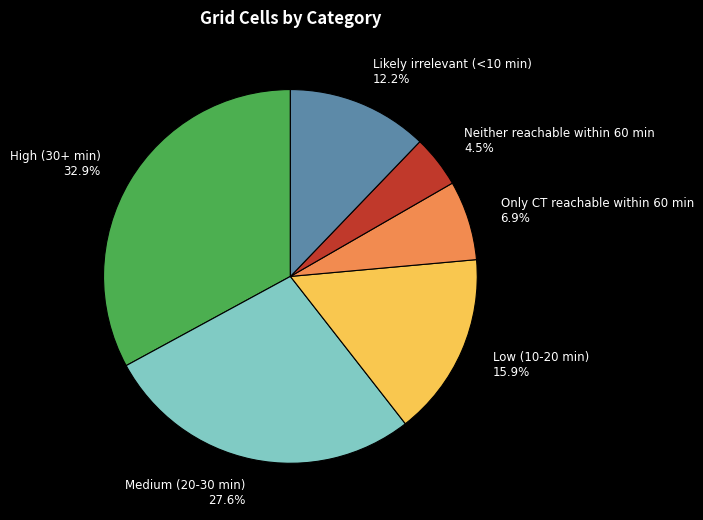

Does any single category account for the majority?

No